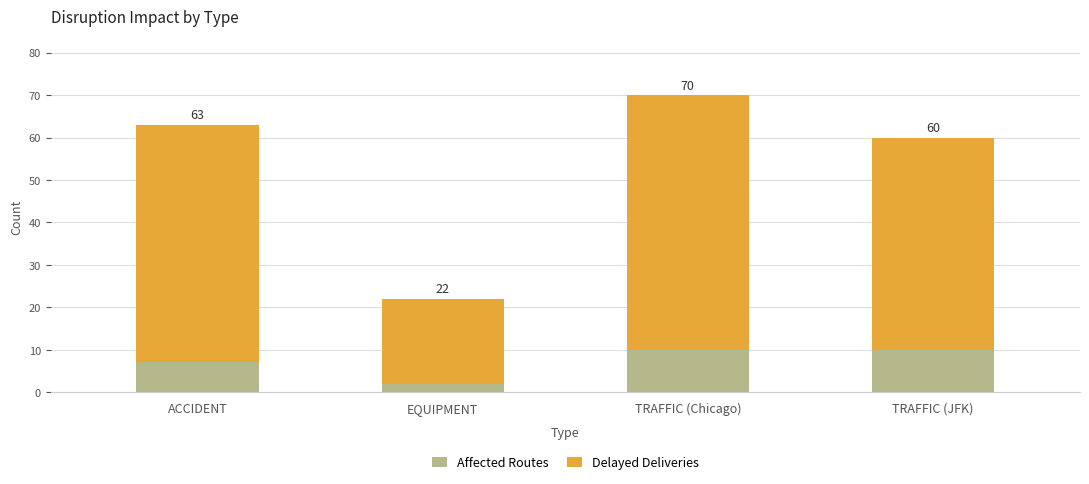

Is it true that Affected Routes equals 5 at TRAFFIC (Chicago)?

False